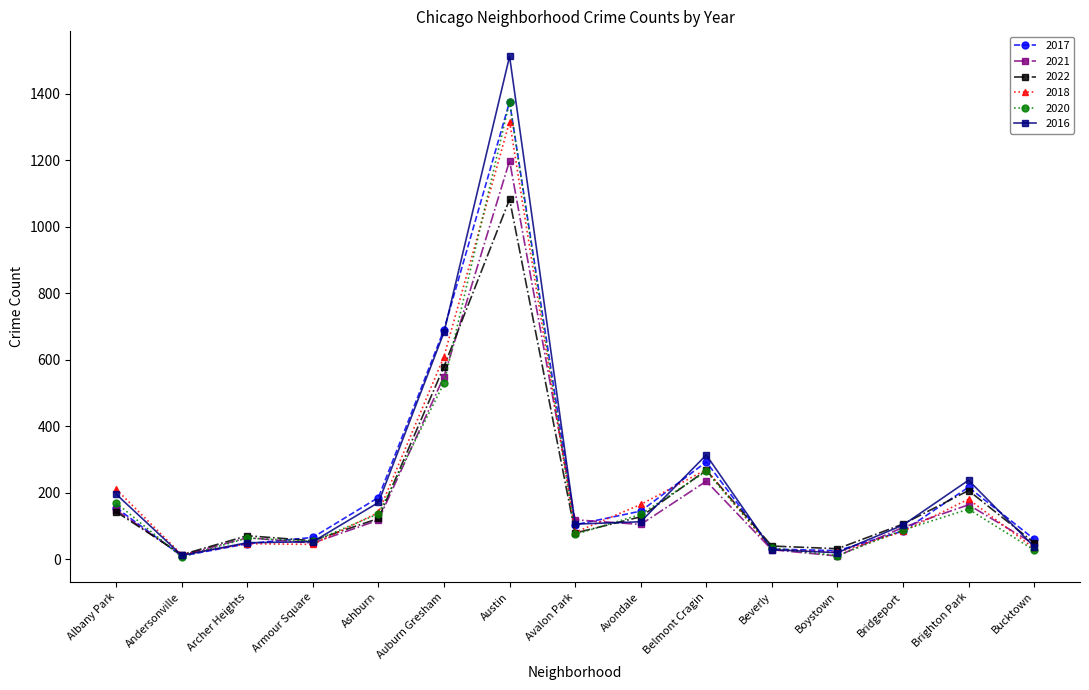

Which series has the widest spread of values?

2016